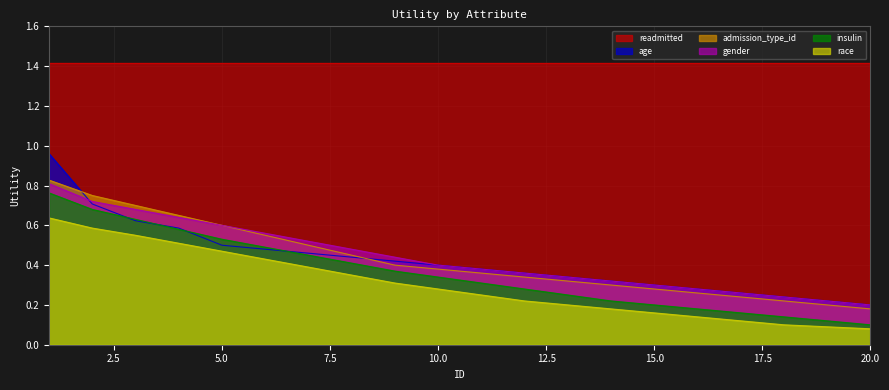

Between which two adjacent categories do age and gender first intersect?

1 and 2